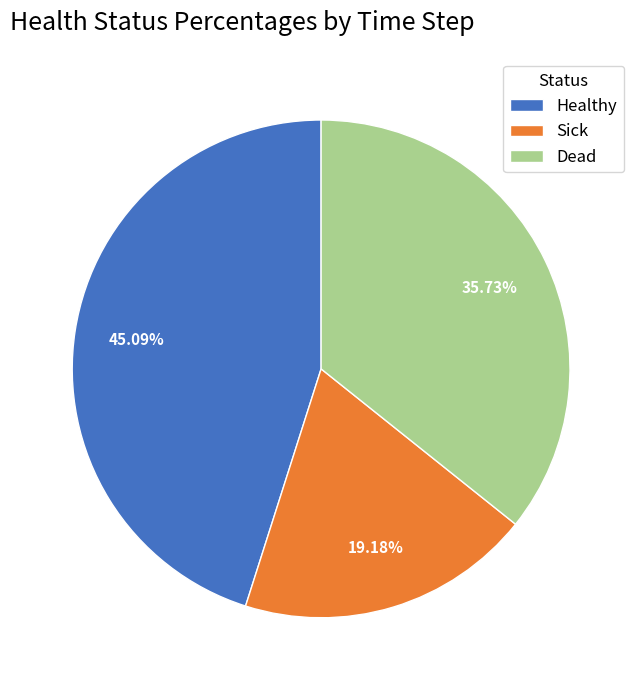

What is the largest slice in the pie chart?

Healthy